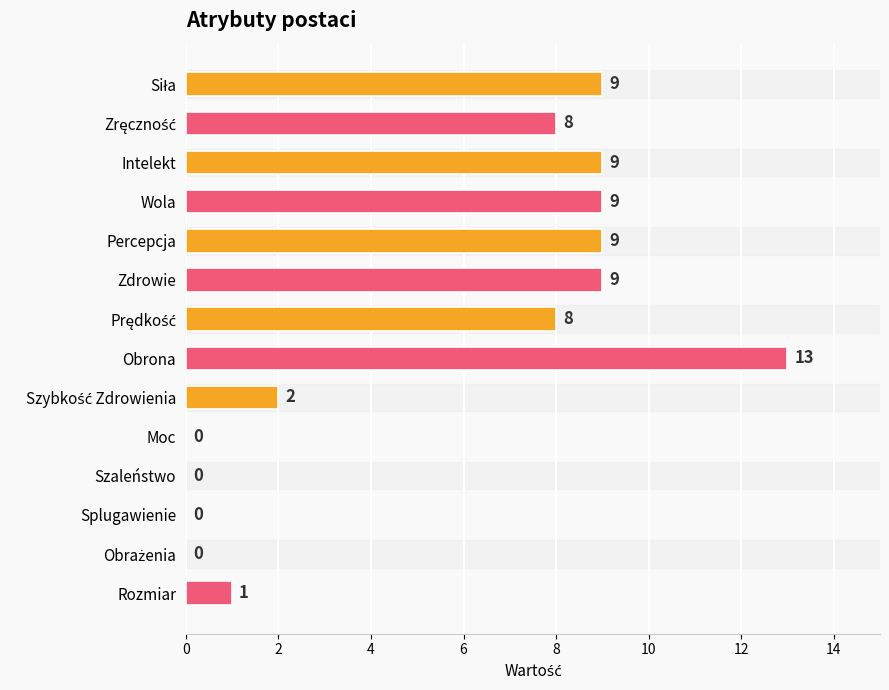

What is the change in value from Percepcja to Obrona?

+4